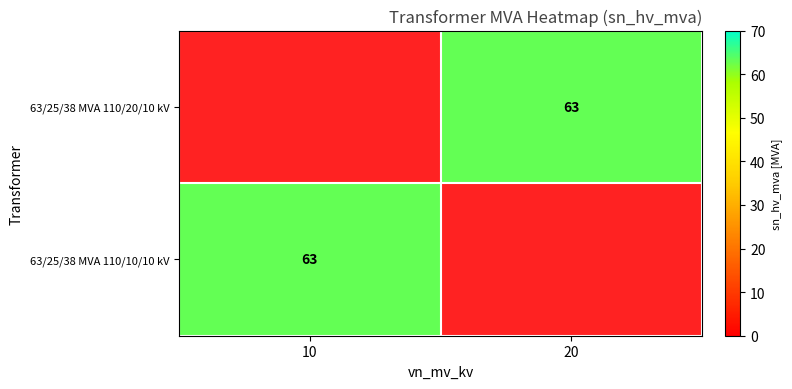

Is it true that 63/25/38 MVA 110/20/10 kV equals 22 at 20?

False